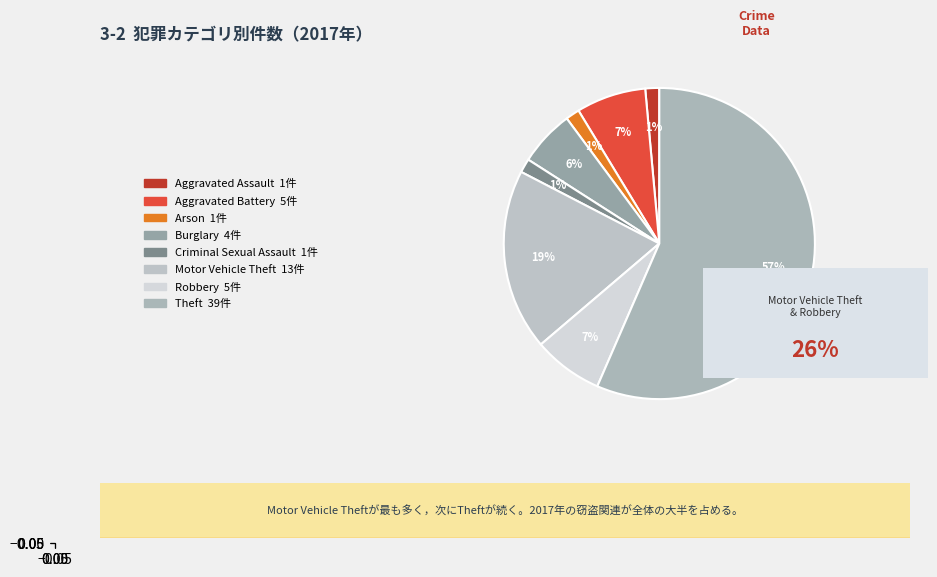

How many slices are in this pie chart?

8